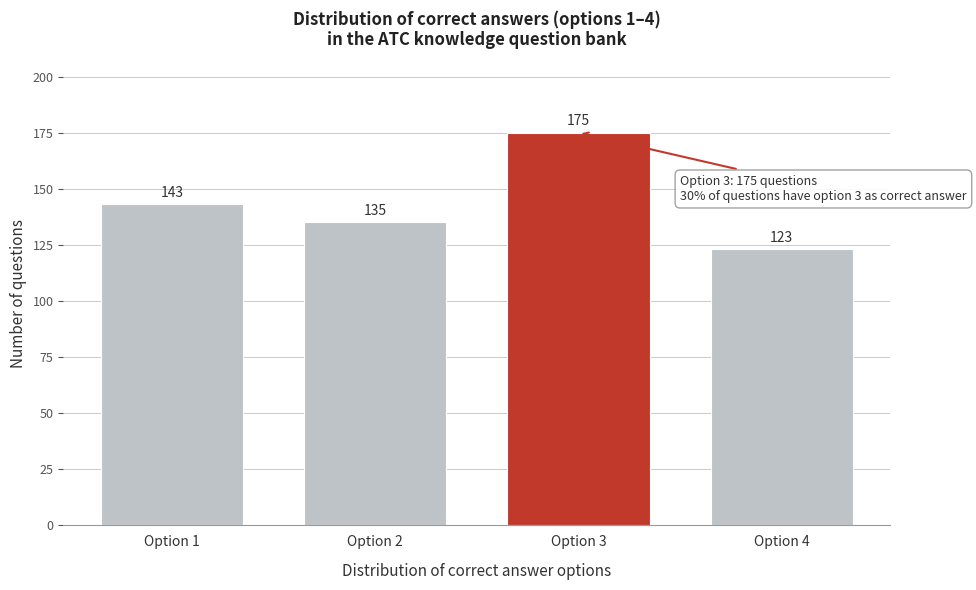

Reading right to left, extract all data points from this chart.

Option 4=123	Option 3=175	Option 2=135	Option 1=143